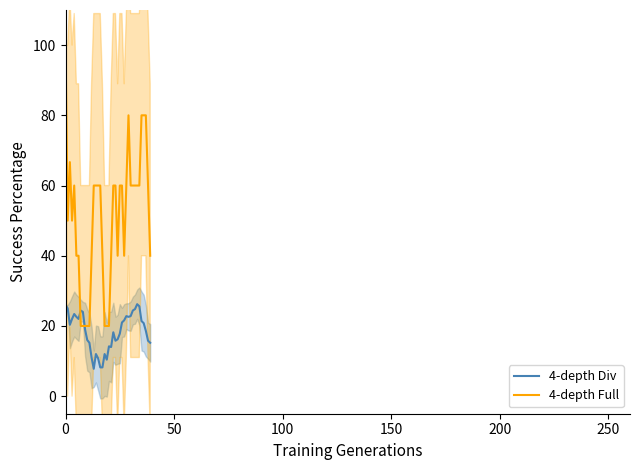

What is the maximum value for 4-depth Full?

100.0